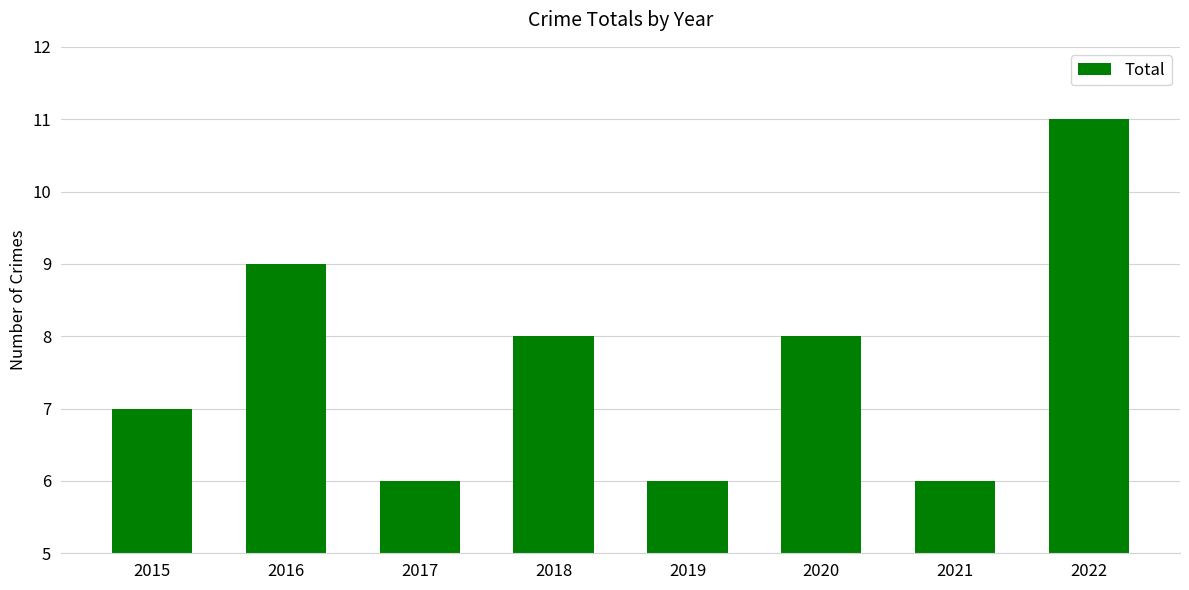

What is the maximum value shown in the chart?

11